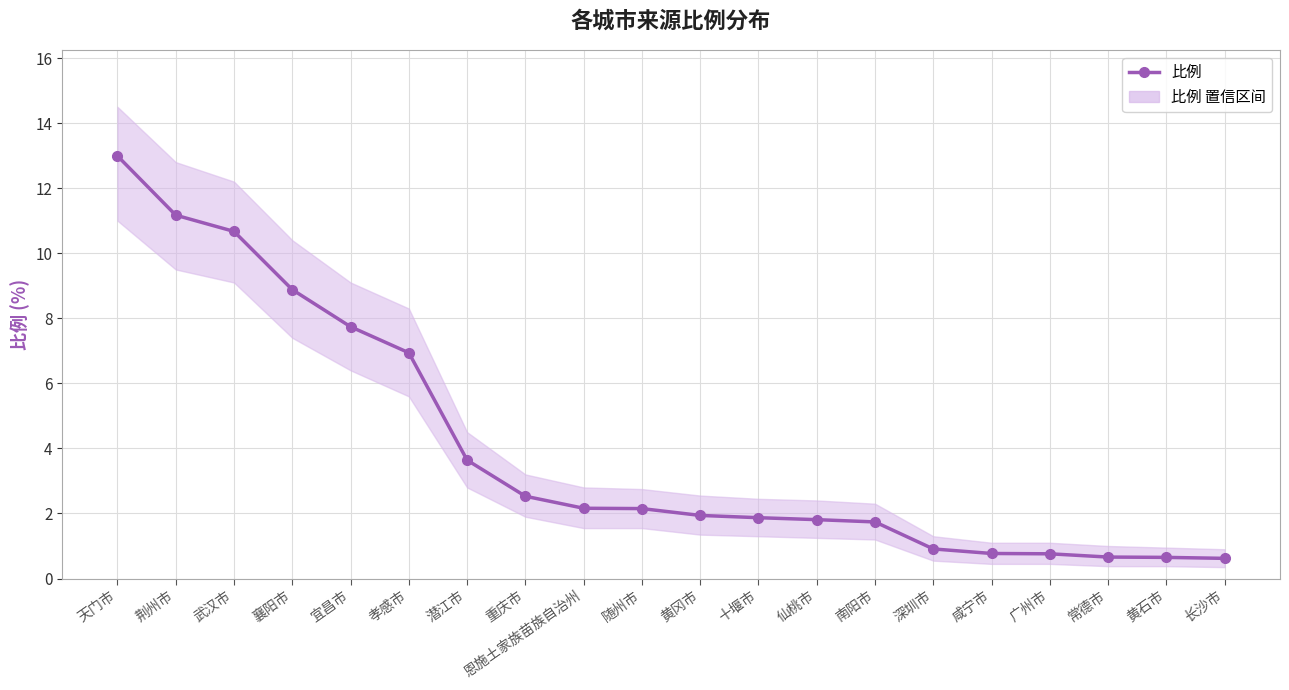

List the labels in order of value, largest first.

天门市, 荆州市, 武汉市, 襄阳市, 宜昌市, 孝感市, 潜江市, 重庆市, 恩施土家族苗族自治州, 随州市, 黄冈市, 十堰市, 仙桃市, 南阳市, 深圳市, 咸宁市, 广州市, 常德市, 黄石市, 长沙市